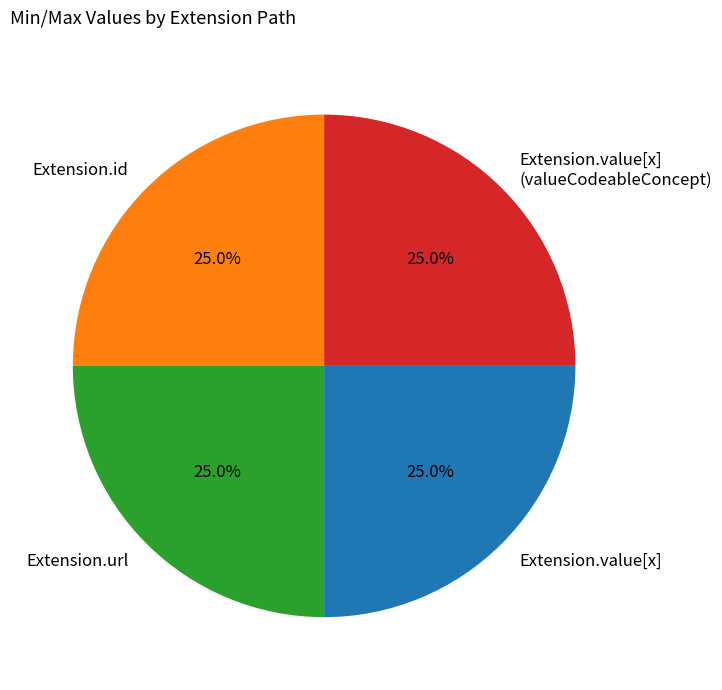

What is the ratio of the value at Extension.id to the value at Extension.url?

1.0